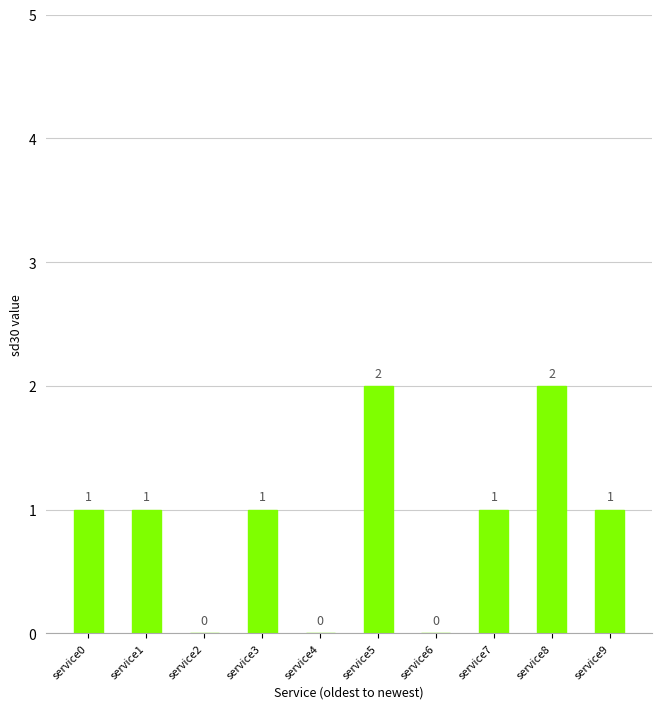

Are the bars grouped side by side (vs. stacked)?

No